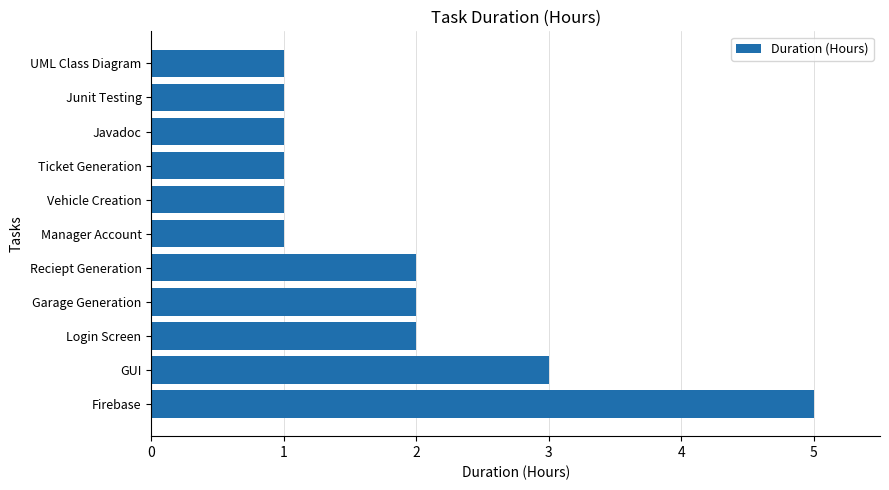

Is it true that the value at Manager Account is 1?

True